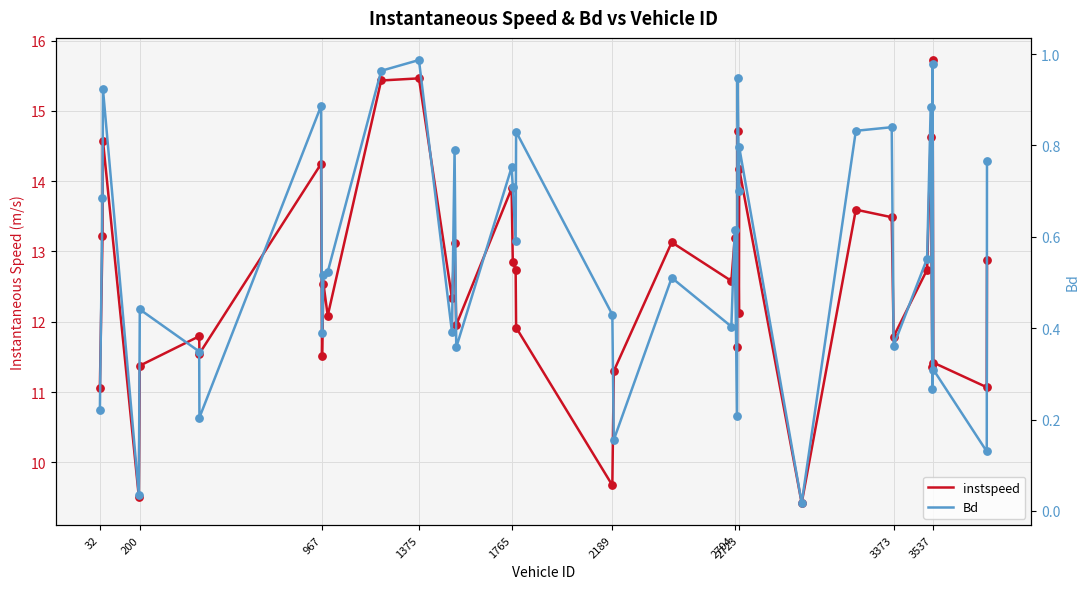

Which series has the widest spread of Y values?

instspeed